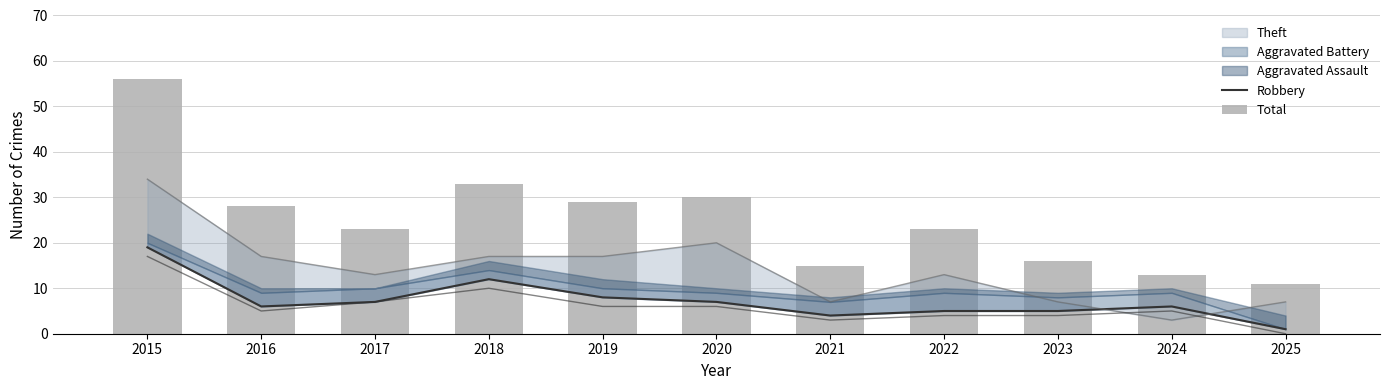

What is the value of the Robbery bar at the 2nd from the left?

6